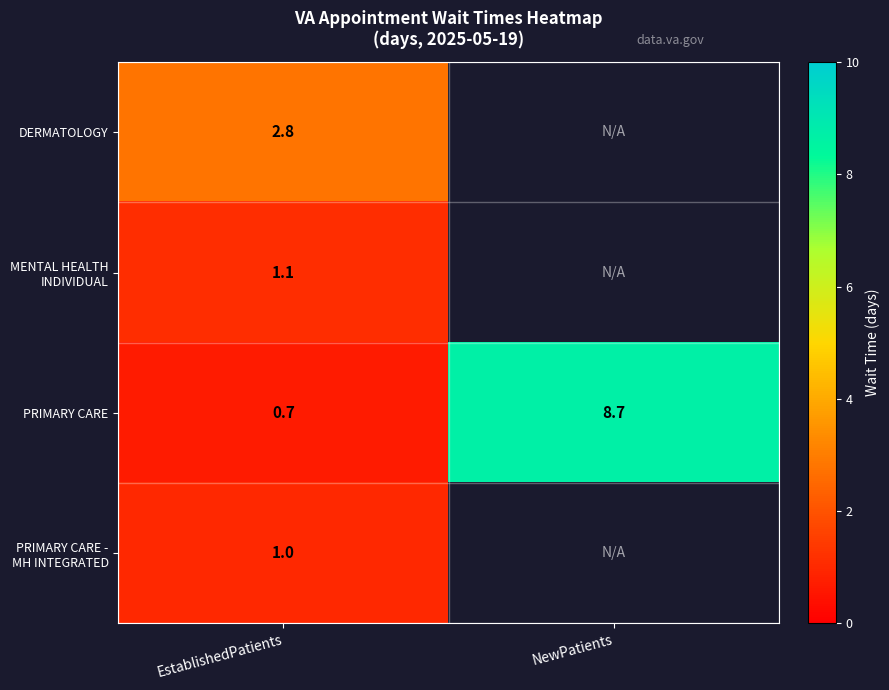

Which category has the highest value in the PRIMARY CARE series?

NewPatients